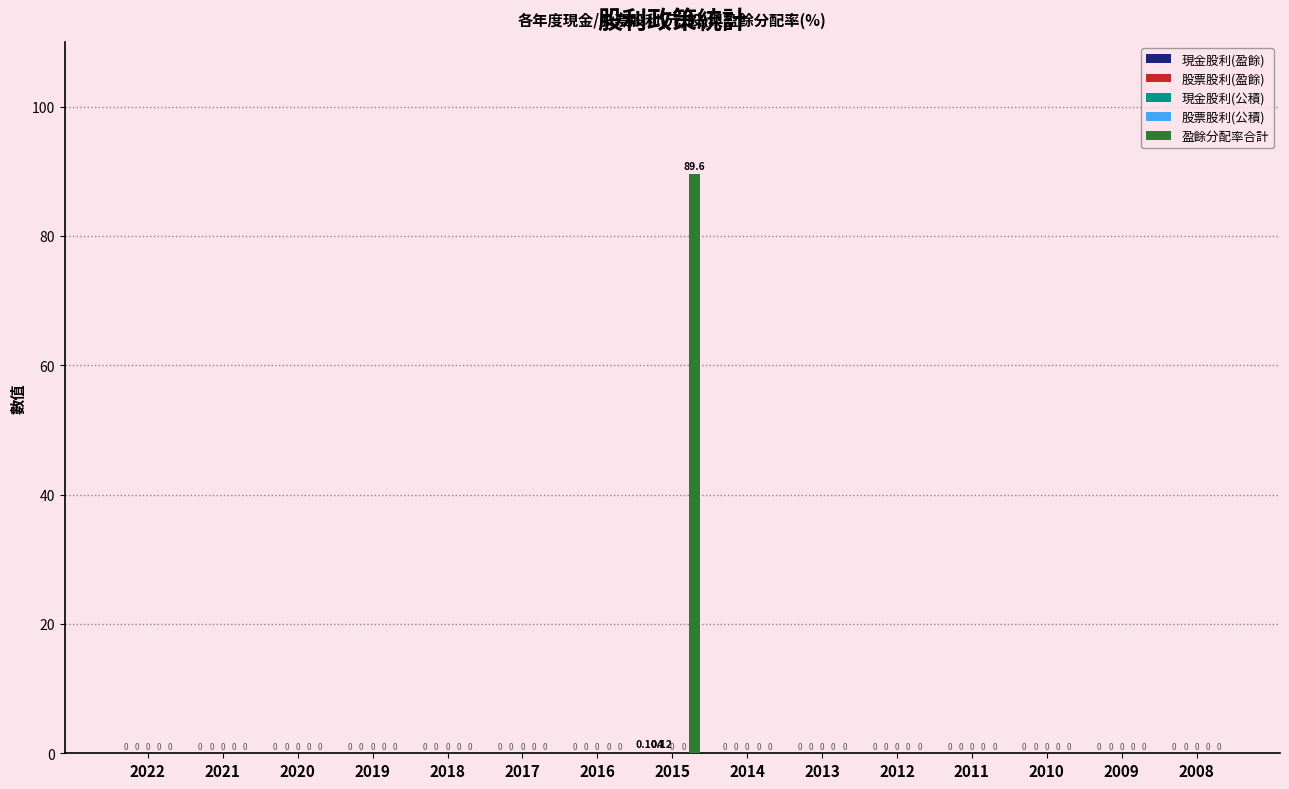

Count the 現金股利(盈餘) values in the range 0 to 1.

15